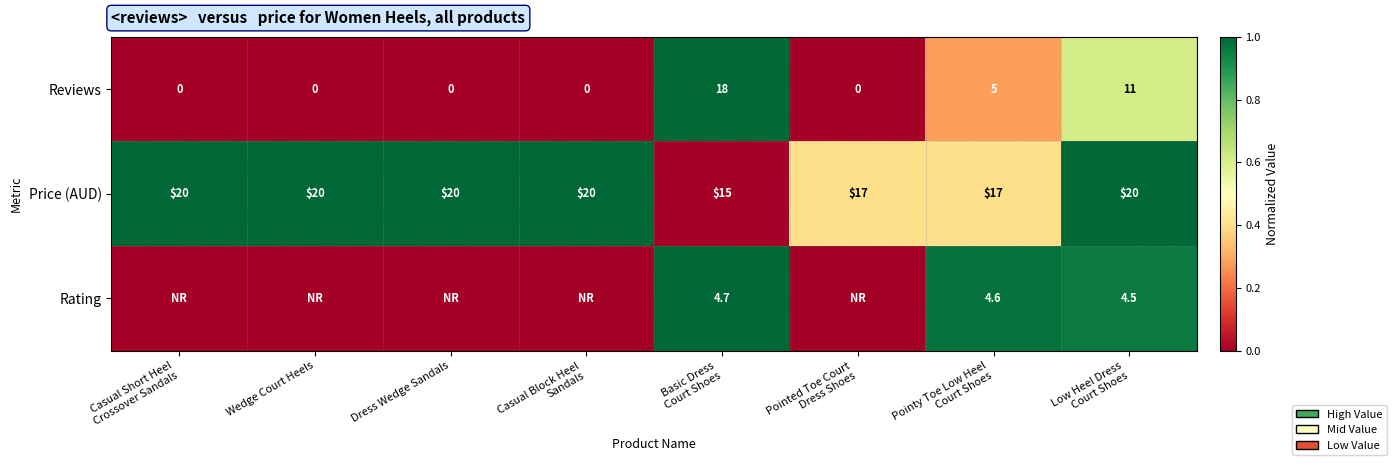

How many categories are shown in the chart?

8